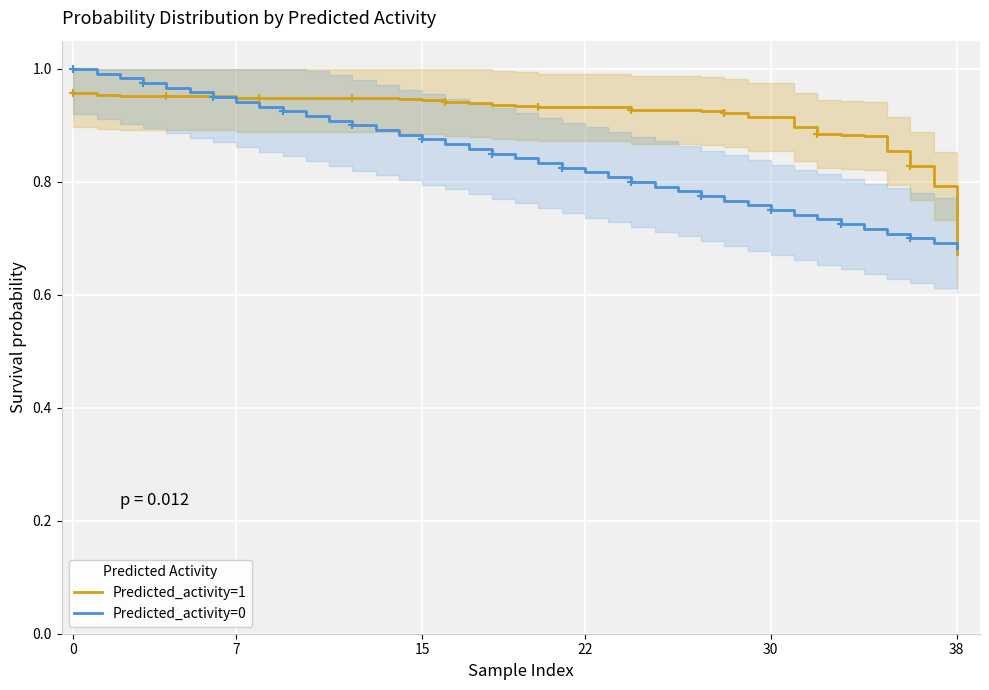

Where is Predicted_activity=1 nearest to the value 0?

38